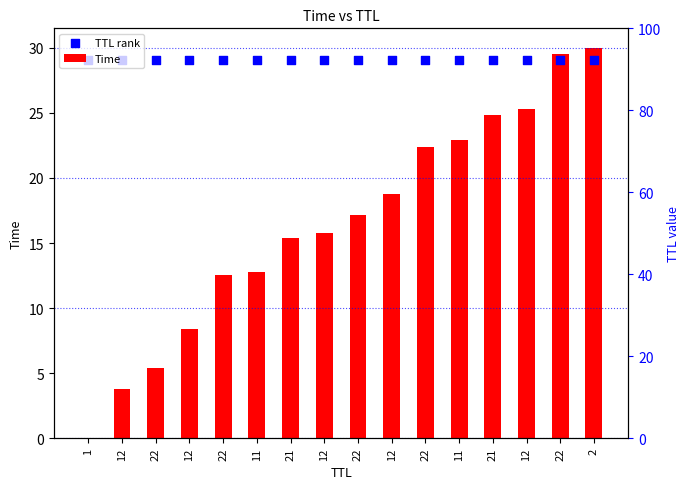

What are all the series names shown in the legend?

Time, TTL rank